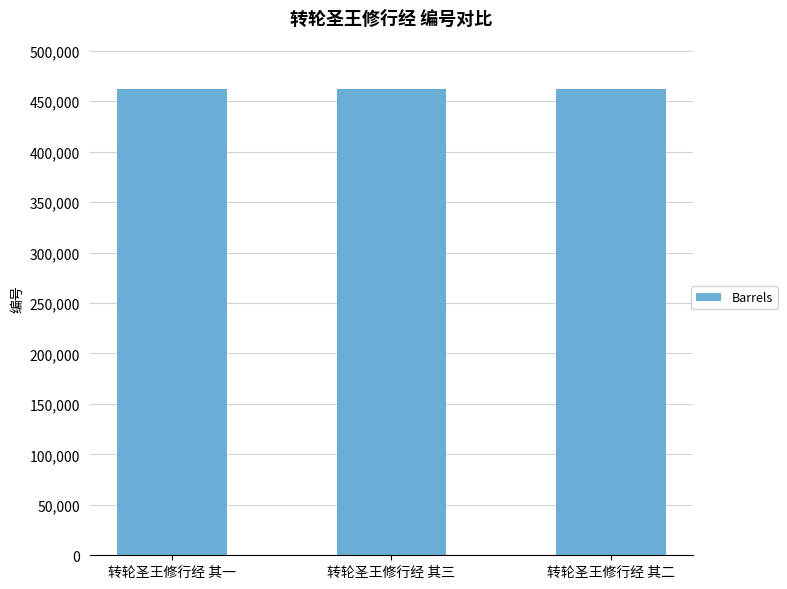

How many series are shown in this chart?

1